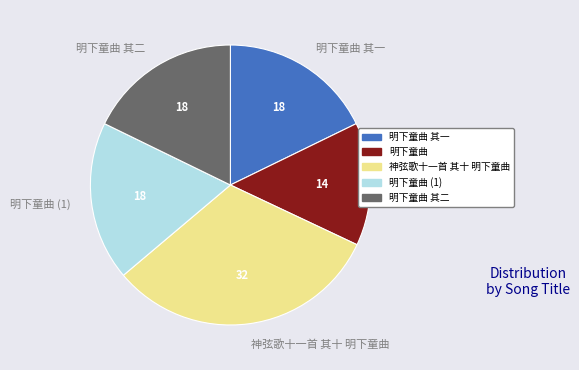

Is it true that 明下童曲 其二 is 6% of the pie?

False